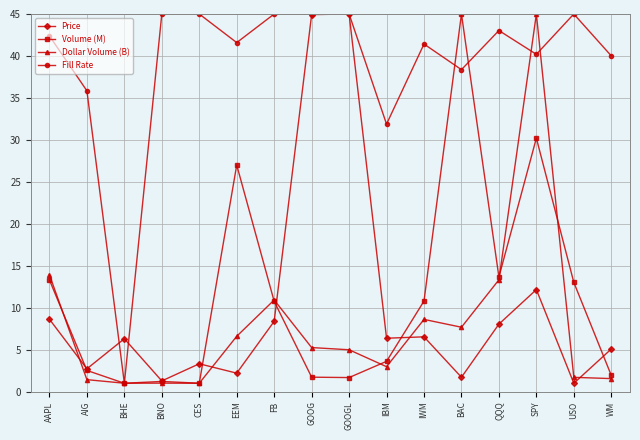

What position from the right is BAC?

5